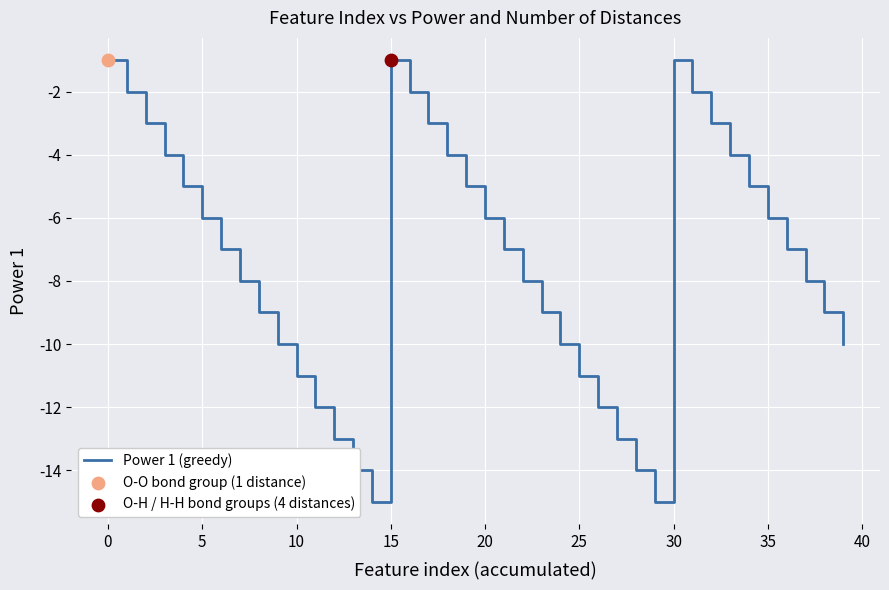

What is the minimum value shown in the chart?

-15